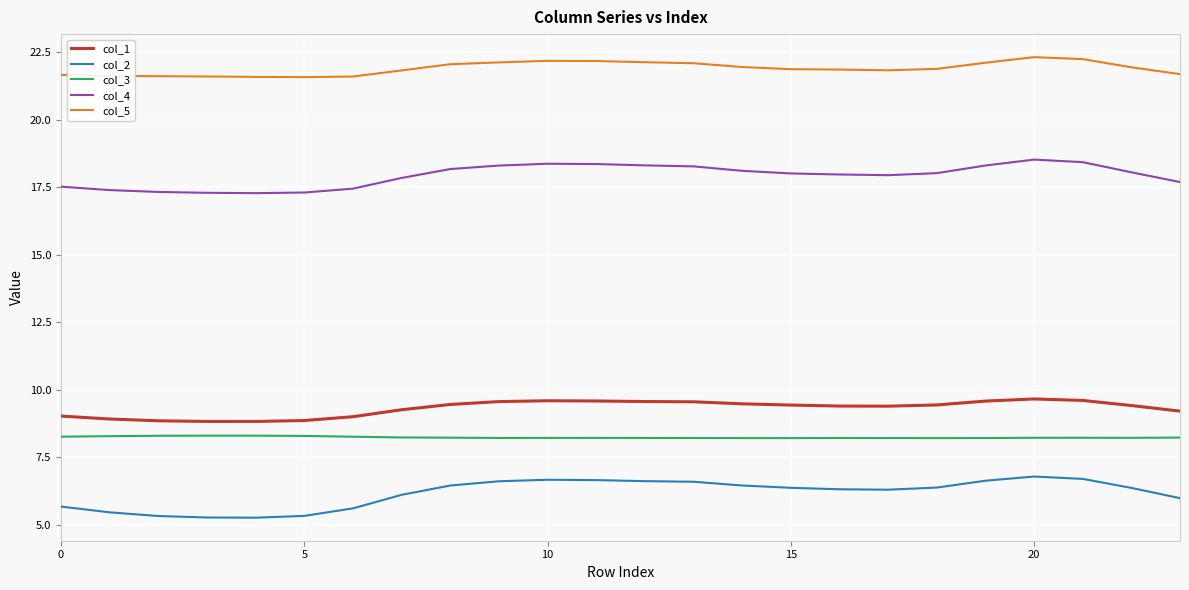

What is the lowest value of the col_5 series?

21.6